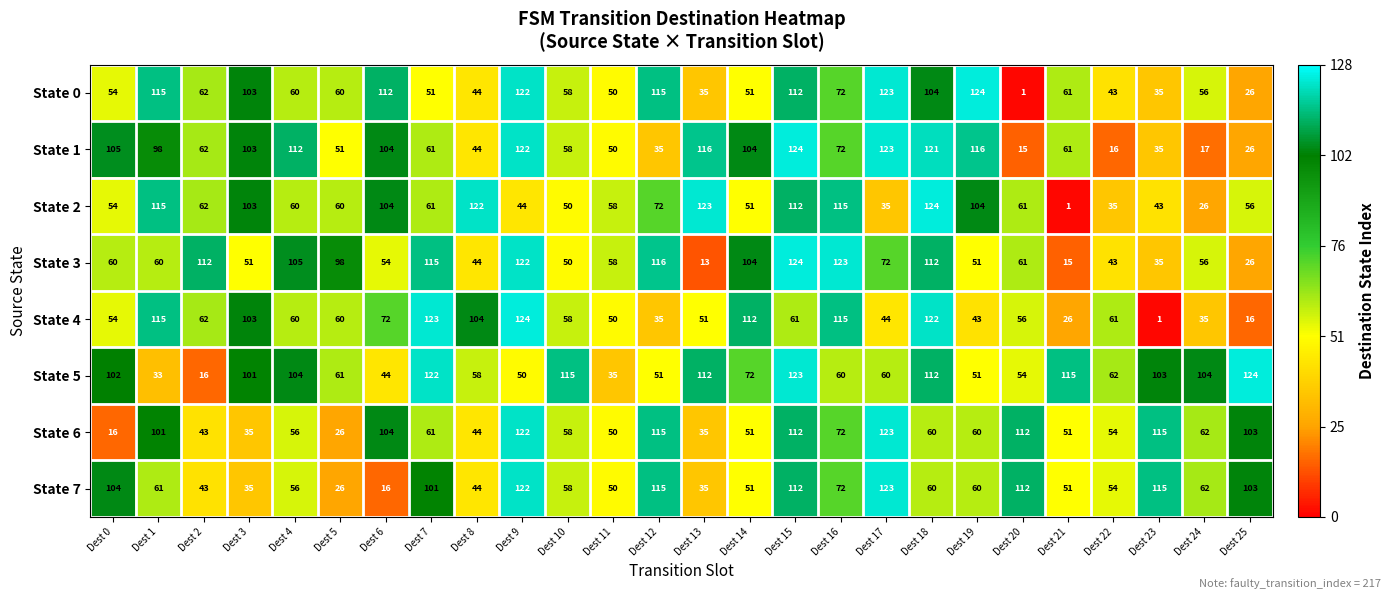

Is it true that State 4 equals 58 at Dest 10?

True